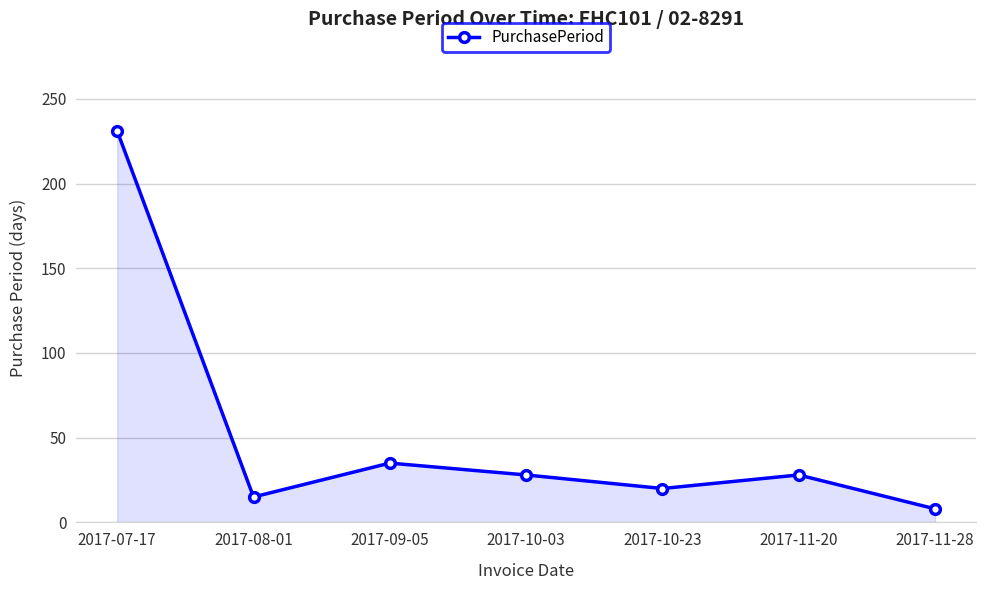

What is the change in value from 2017-07-17 to 2017-11-28?

-223